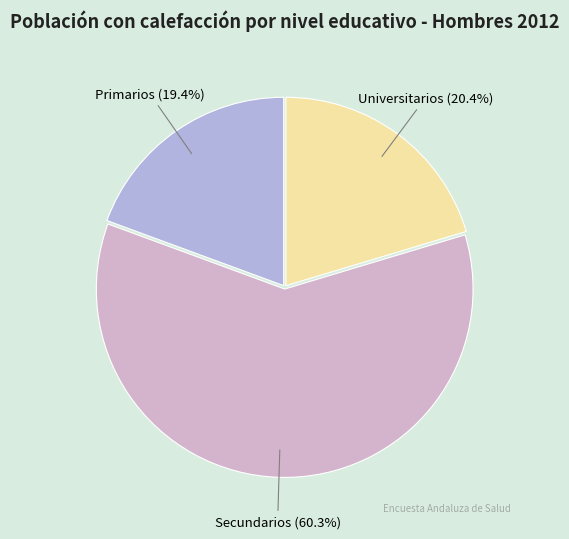

Does any single category account for the majority?

Yes